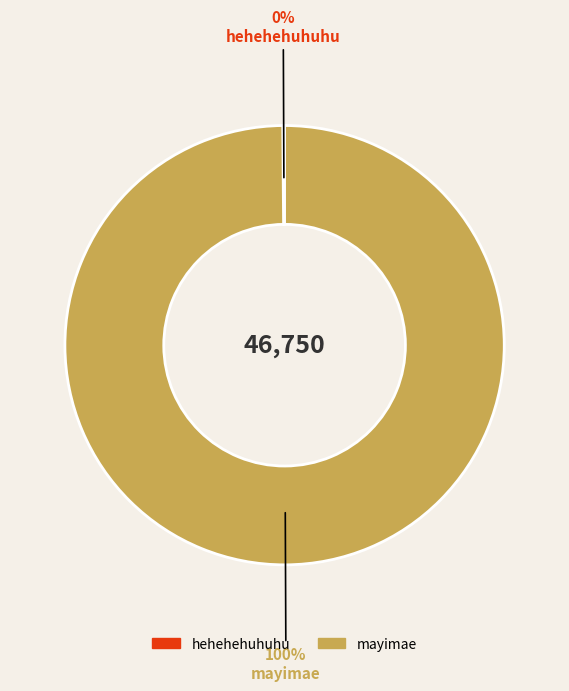

What is the majority slice?

mayimae